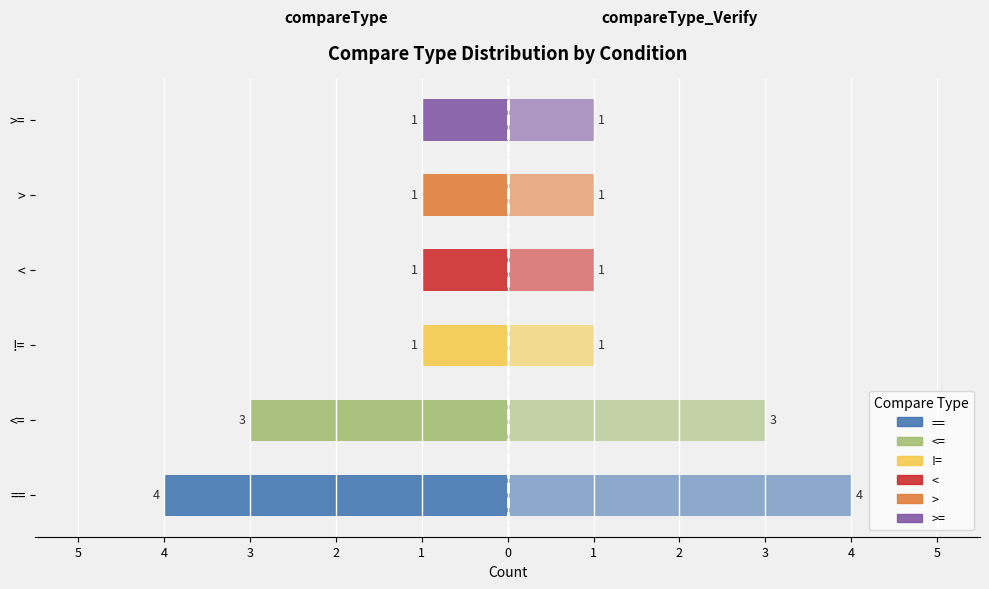

Rank the series by their maximum value, from highest to lowest.

compareType_Verify, compareType